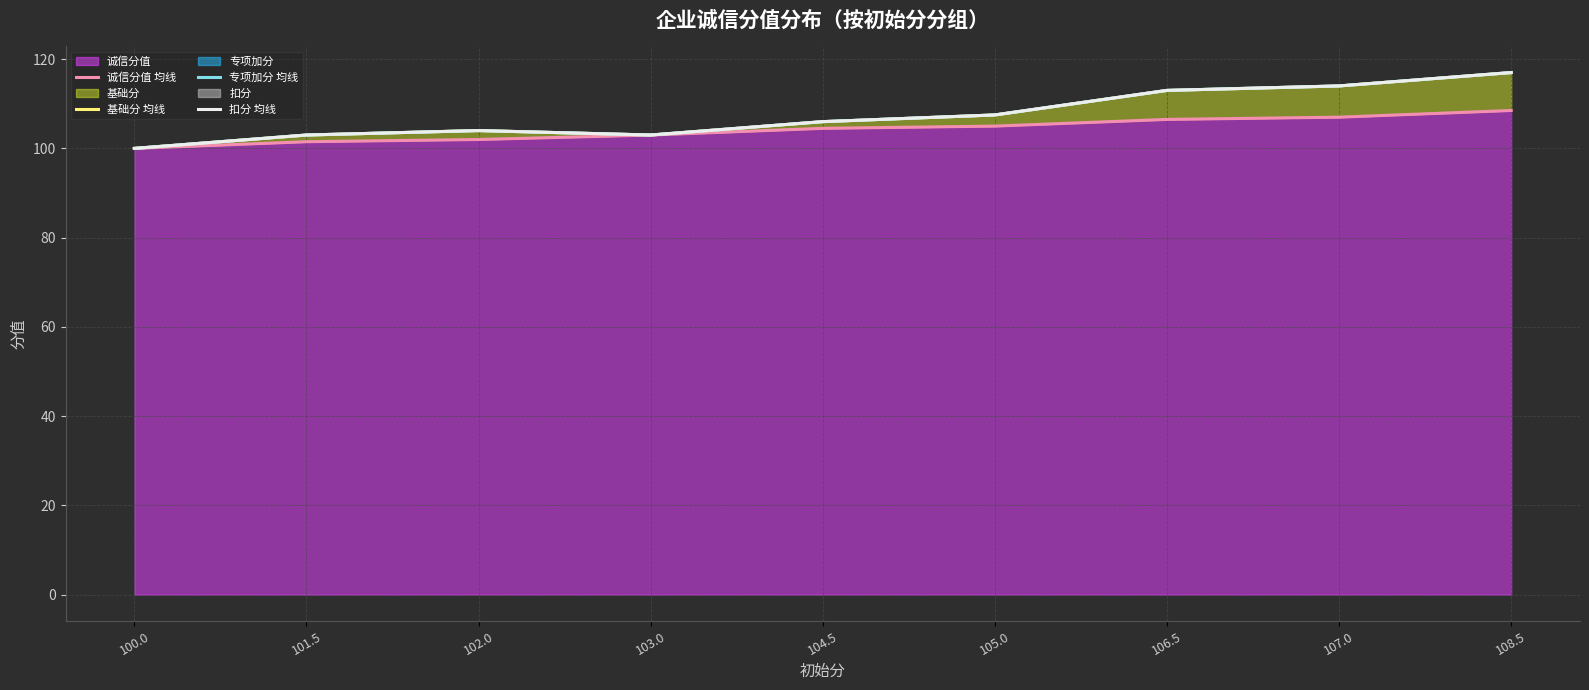

True or false: 基础分 均线 and 诚信分值 均线 intersect in this chart.

False